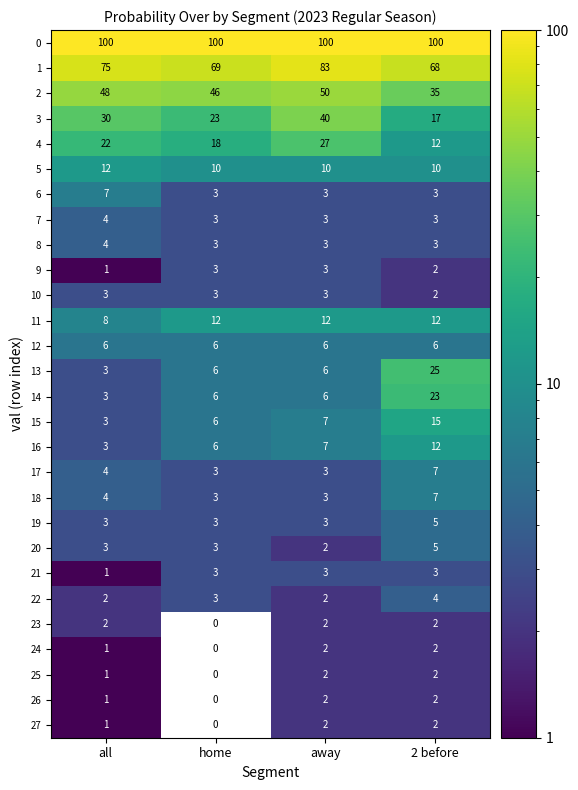

What is the maximum value shown in the chart?

100